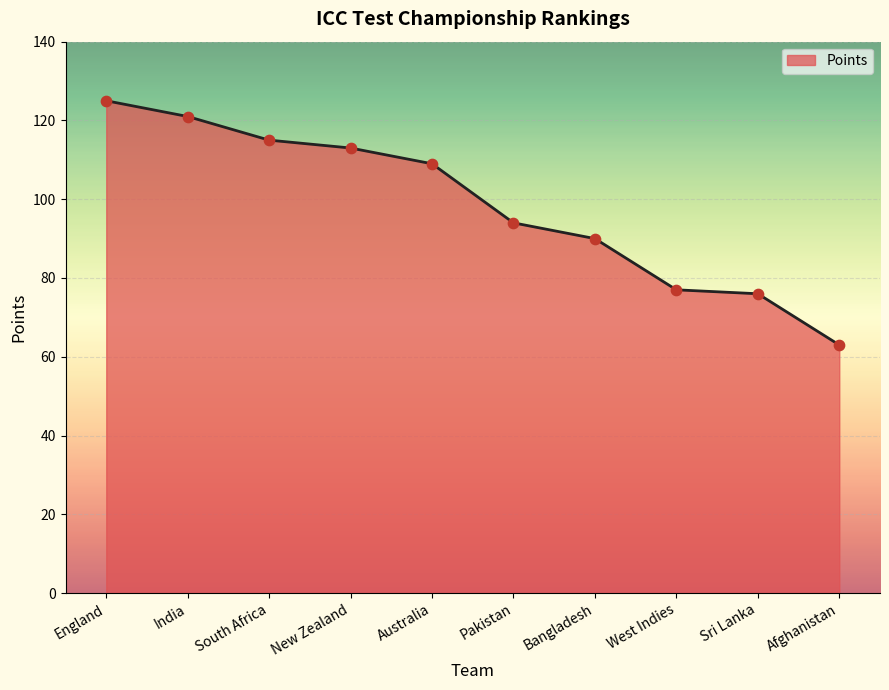

Approximately how many times larger is the value at New Zealand compared to Sri Lanka?

1.5